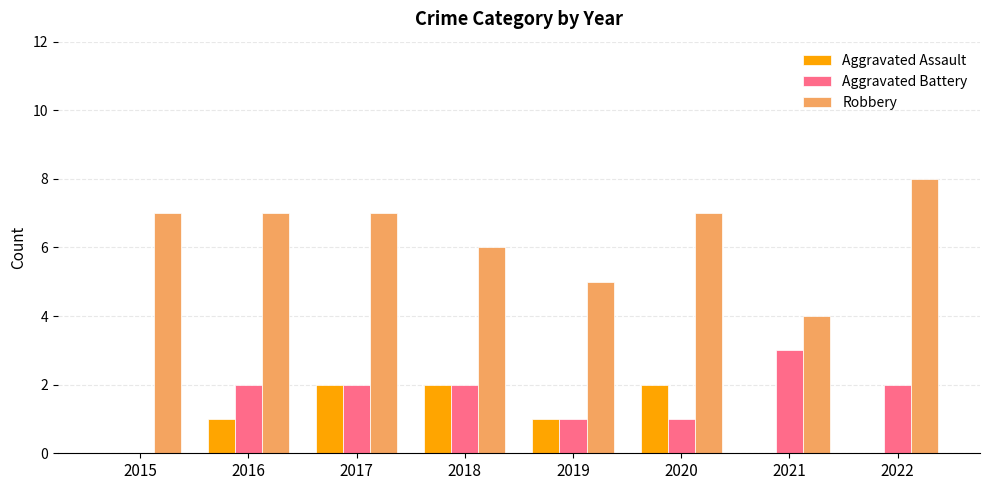

Reading right to left, list all the values displayed in this chart.

Aggravated Assault: 2022=0	2021=0	2020=2	2019=1	2018=2	2017=2	2016=1	2015=0
Aggravated Battery: 2022=2	2021=3	2020=1	2019=1	2018=2	2017=2	2016=2	2015=0
Robbery: 2022=8	2021=4	2020=7	2019=5	2018=6	2017=7	2016=7	2015=7